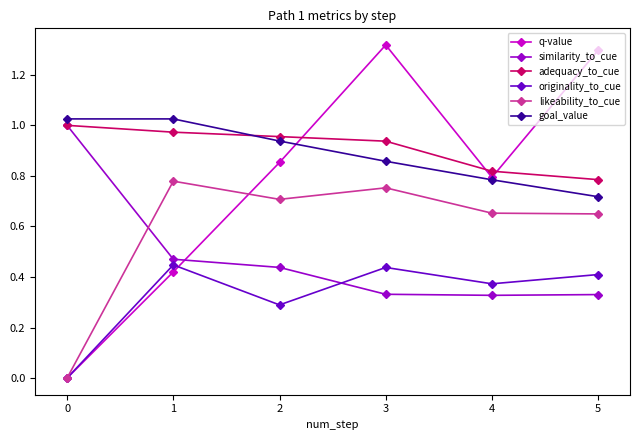

How many values in the likeability_to_cue series exceed 0?

5